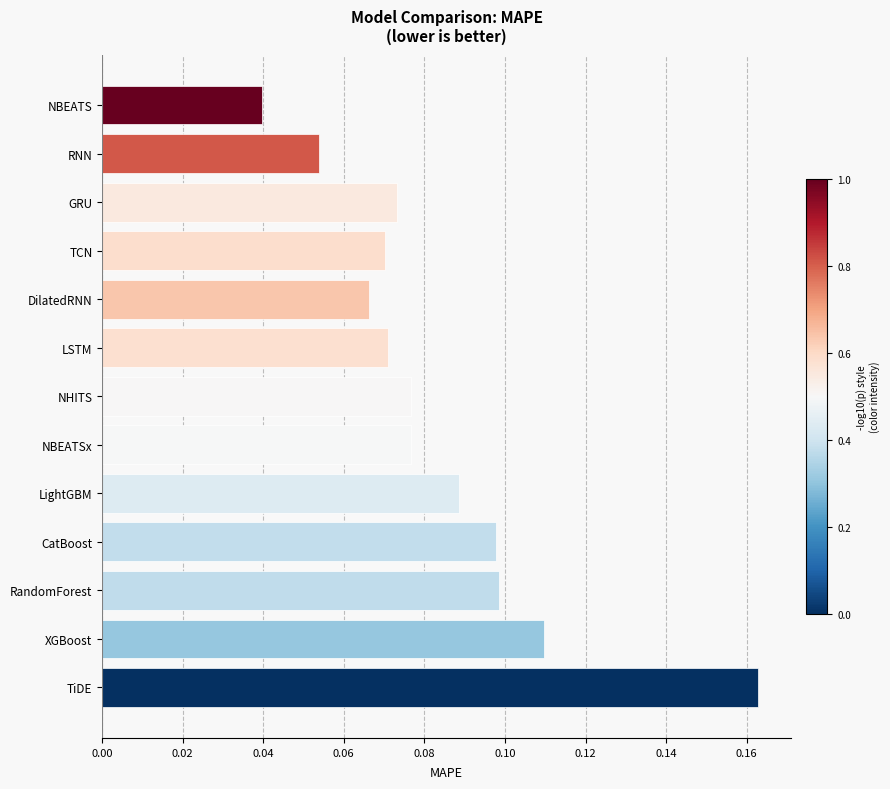

True or false: the data shows 0.3 at TiDE.

False